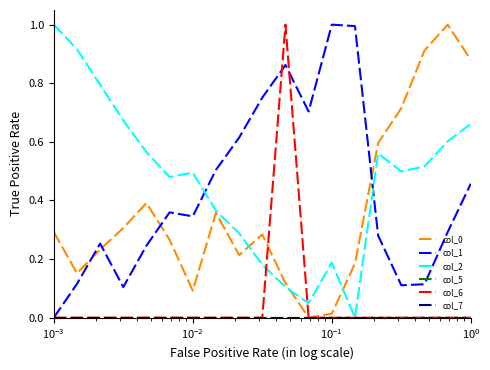

Does the chart display data point markers on the line(s)?

No